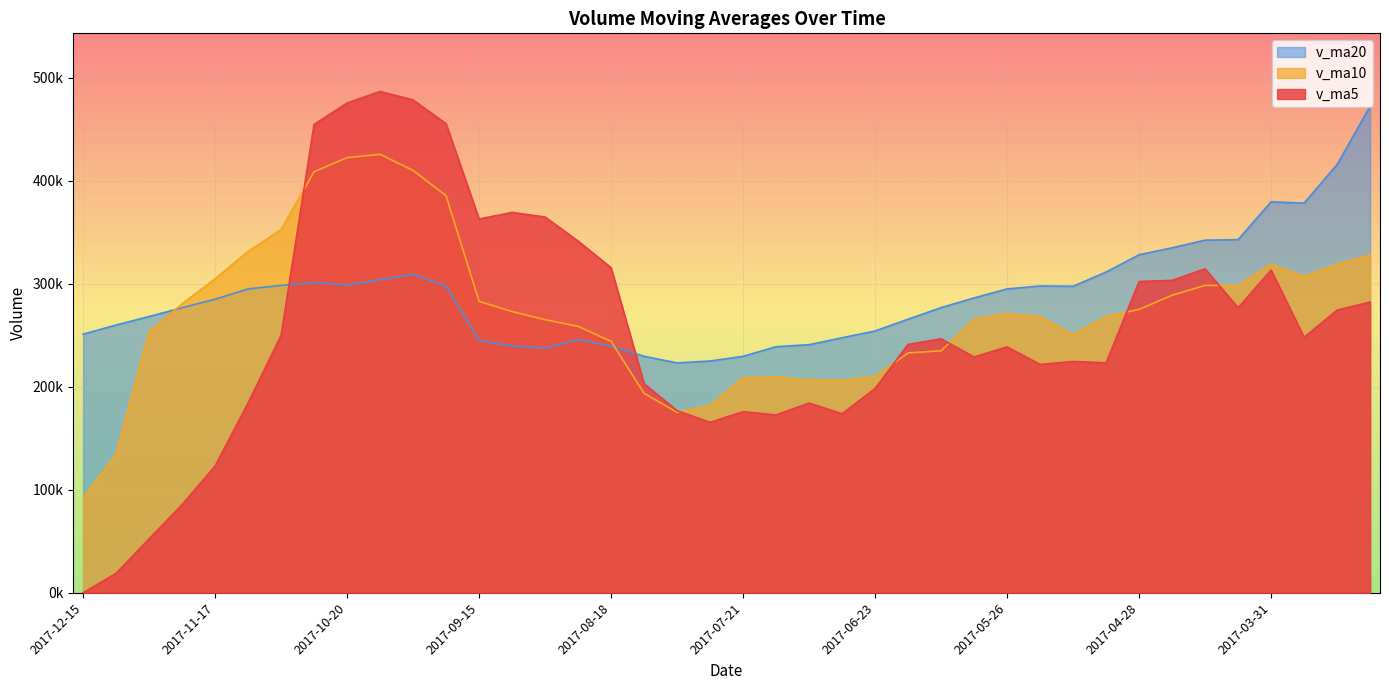

What are all the series names shown in the legend?

v_ma20, v_ma10, v_ma5